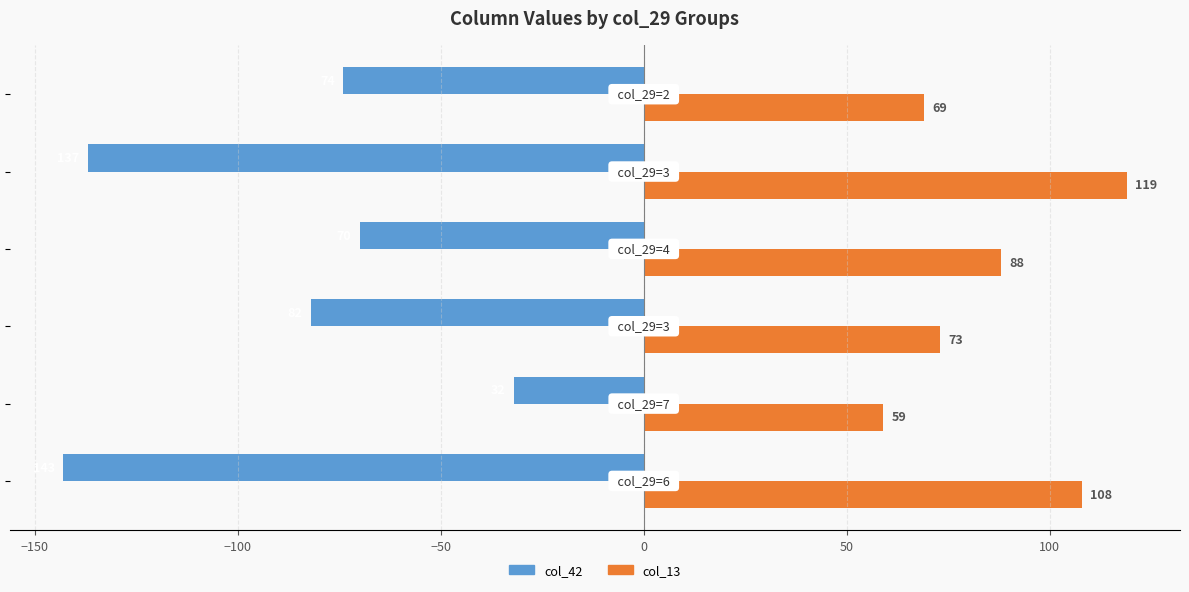

List the series in order of their overall mean, highest first.

col_13, col_42